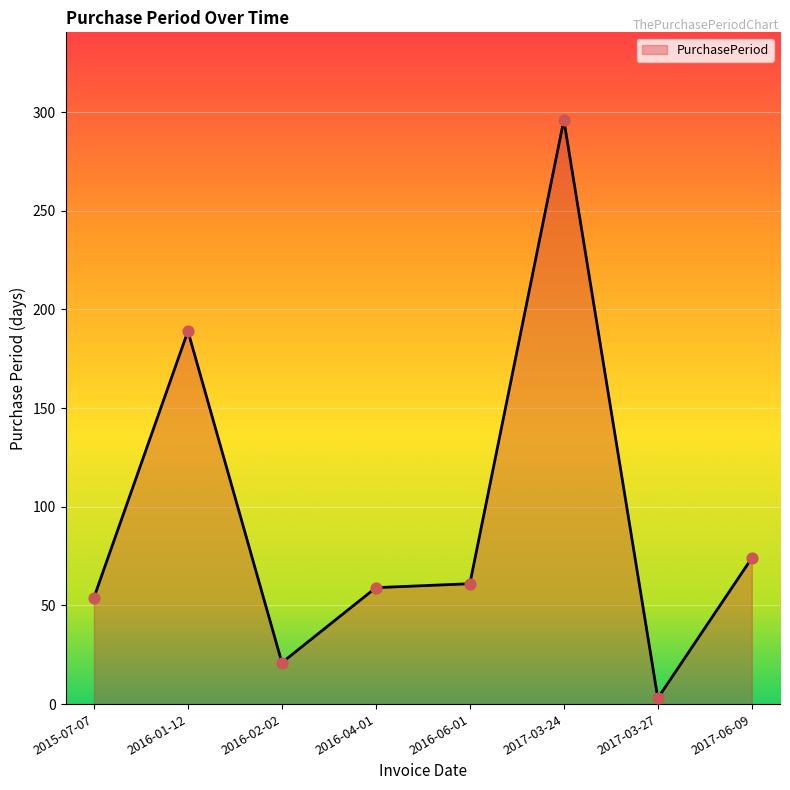

What is the change in value from 2016-01-12 to 2017-03-27?

-186